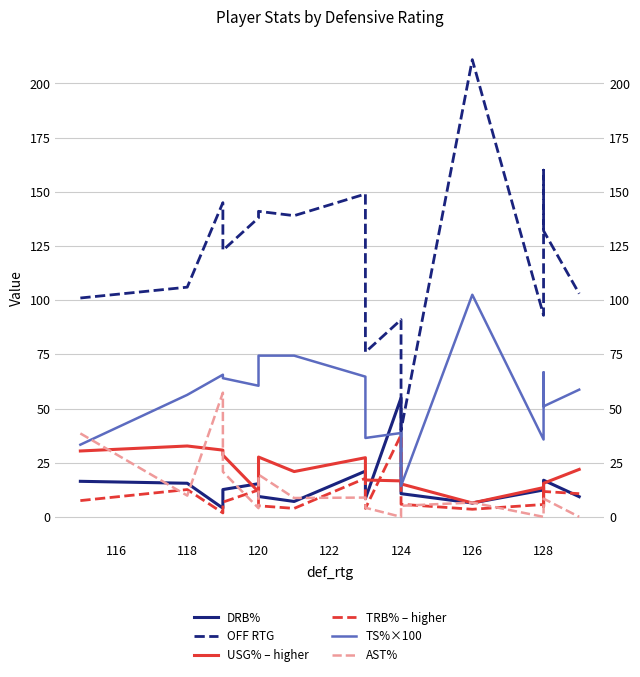

Which label corresponds to the smallest value in the chart?

124